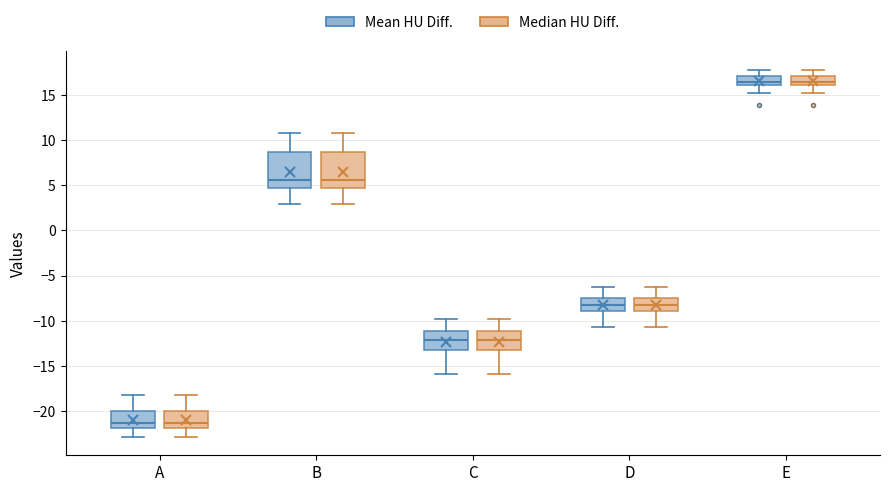

Where is the lower edge of the box for D (Mean HU Diff.) on the y-axis? The values are not printed on the chart, so give them approximately, as read against the axis.

-9.0